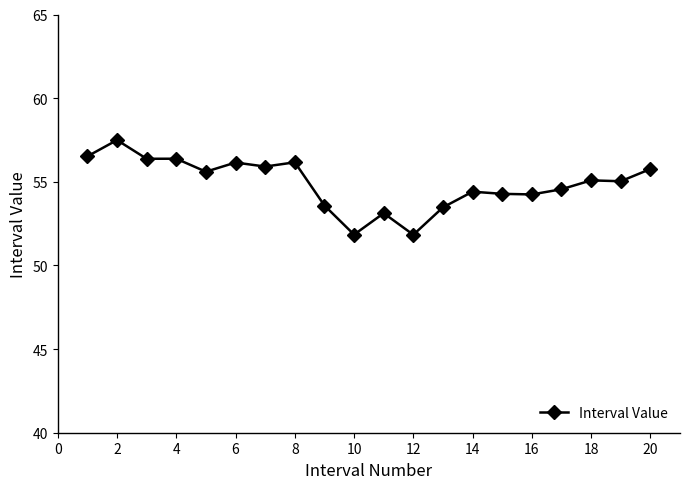

What is the difference between the second highest and second lowest values?

4.7